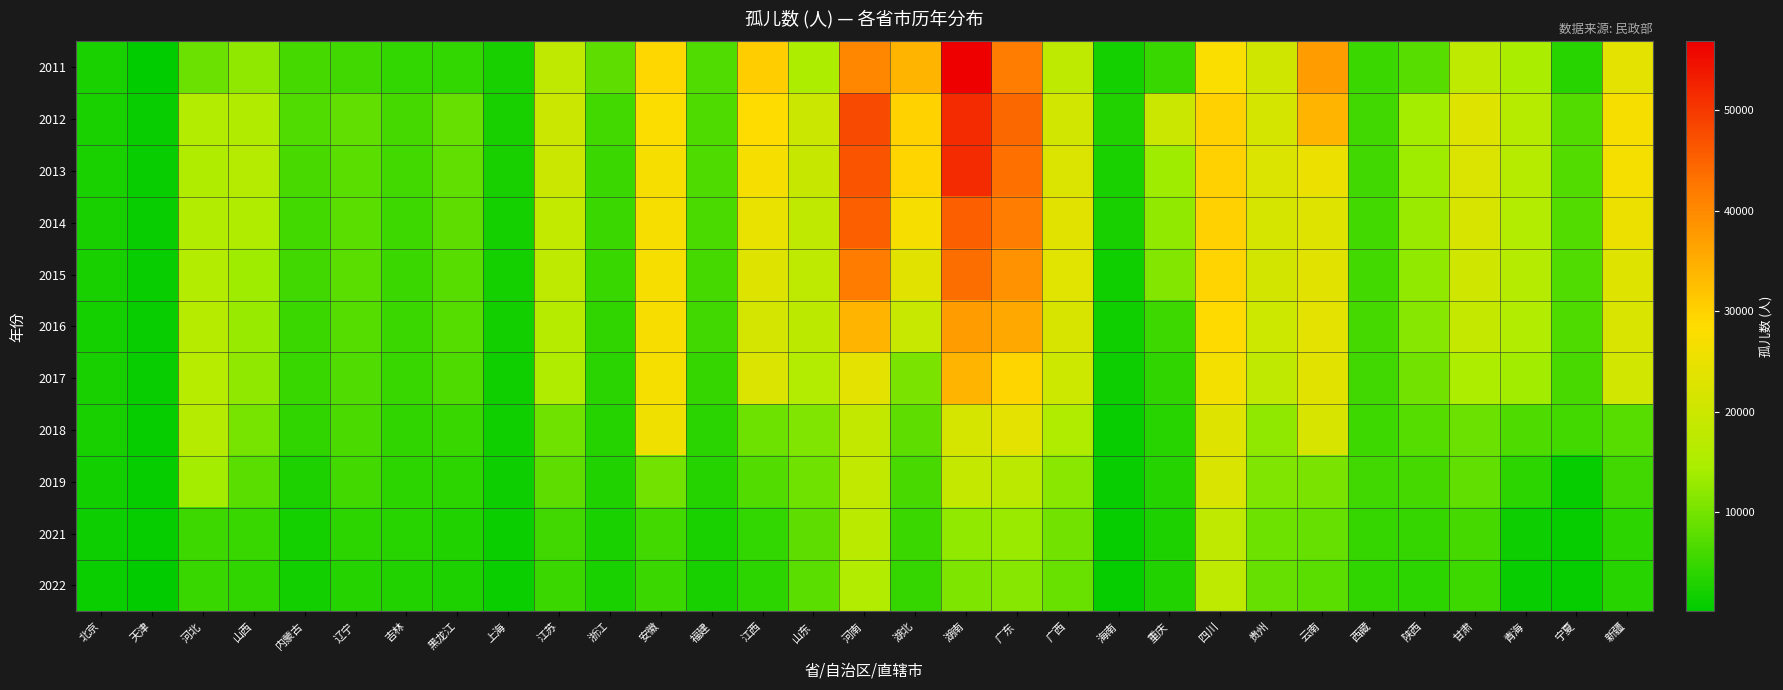

Reading left to right, what are all the values shown in this chart?

2011: 北京=2473	天津=119	河北=9188	山西=12208	内蒙古=6019	辽宁=5446	吉林=4338	黑龙江=4383	上海=2270	江苏=17866	浙江=8016	安徽=29351	福建=6808	江西=30605	山东=14966	河南=40428	湖北=34138	湖南=56873	广东=41624	广西=17826	海南=1975	重庆=4889	四川=27588	贵州=20566	云南=37178	西藏=5085	陕西=7561	甘肃=17742	青海=14425	宁夏=3616	新疆=24125
2012: 北京=2488	天津=904	河北=15979	山西=15569	内蒙古=6902	辽宁=8192	吉林=5905	黑龙江=8722	上海=2224	江苏=19563	浙江=5872	安徽=27947	福建=6711	江西=28668	山东=19465	河南=47912	湖北=29912	湖南=51689	广东=44375	广西=20755	海南=3067	重庆=19575	四川=30213	贵州=21445	云南=33965	西藏=5576	陕西=13973	甘肃=22959	青海=16351	宁夏=7136	新疆=27066
2013: 北京=2374	天津=835	河北=15278	山西=16115	内蒙古=6127	辽宁=7702	吉林=5880	黑龙江=8121	上海=2141	江苏=19503	浙江=5204	安徽=27076	福建=6642	江西=27107	山东=19077	河南=46844	湖北=29478	湖南=51633	广东=43526	广西=22502	海南=2337	重庆=13532	四川=30137	贵州=22630	云南=25371	西藏=5576	陕西=13473	甘肃=22411	青海=16351	宁夏=7066	新疆=26796
2014: 北京=2287	天津=884	河北=15663	山西=15349	内蒙古=5883	辽宁=7760	吉林=5401	黑龙江=7884	上海=2054	江苏=18445	浙江=5088	安徽=27073	福建=6437	江西=24860	山东=18023	河南=45358	湖北=26990	湖南=45489	广东=41711	广西=23701	海南=2152	重庆=12422	四川=30174	贵州=21646	云南=22995	西藏=5869	陕西=13013	甘肃=21999	青海=15991	宁夏=7077	新疆=25533
2015: 北京=2152	天津=862	河北=16060	山西=13545	内蒙古=5526	辽宁=7727	吉林=5196	黑龙江=7465	上海=1964	江苏=17691	浙江=4827	安徽=26993	福建=6012	江西=23133	山东=17534	河南=41828	湖北=23704	湖南=43616	广东=38845	广西=23614	海南=1636	重庆=11085	四川=29684	贵州=21047	云南=23802	西藏=5798	陕西=12515	甘肃=20608	青海=16268	宁夏=6890	新疆=23045
2016: 北京=2071	天津=805	河北=16479	山西=12850	内蒙古=5185	辽宁=7233	吉林=5106	黑龙江=7286	上海=1824	江苏=16510	浙江=4235	安徽=27250	福建=5504	江西=21358	山东=17360	河南=34032	湖北=19284	湖南=37274	广东=35807	广西=21888	海南=1548	重庆=5404	四川=28878	贵州=20232	云南=24176	西藏=5967	陕西=11569	甘肃=18828	青海=15771	宁夏=6646	新疆=22090
2017: 北京=2149	天津=815	河北=16744	山西=12228	内蒙古=4848	辽宁=6830	吉林=4963	黑龙江=6725	上海=1670	江苏=15301	浙江=3851	安徽=26855	福建=4660	江西=22688	山东=16072	河南=24204	湖北=10464	湖南=33993	广东=29408	广西=20264	海南=1349	重庆=4246	四川=26631	贵州=17908	云南=23685	西藏=5537	陕西=9822	甘肃=14879	青海=13754	宁夏=6270	新疆=20737
2018: 北京=2138	天津=687	河北=16241	山西=10228	内蒙古=4182	辽宁=6429	吉林=4252	黑龙江=4860	上海=1582	江苏=9605	浙江=3315	安徽=25949	福建=3727	江西=9274	山东=10818	河南=18639	湖北=8029	湖南=21767	广东=24097	广西=15354	海南=927	重庆=3603	四川=23322	贵州=12311	云南=21969	西藏=5366	陕西=7274	甘肃=9201	青海=6703	宁夏=5708	新疆=7553
2019: 北京=1747	天津=635	河北=14049	山西=7778	内蒙古=2725	辽宁=5798	吉林=3958	黑龙江=4075	上海=1409	江苏=7983	浙江=2945	安徽=9724	福建=3326	江西=7040	山东=9479	河南=18284	湖北=6278	湖南=18916	广东=17199	广西=11807	海南=821	重庆=3398	四川=22213	贵州=10957	云南=10518	西藏=5591	陕西=5919	甘肃=8317	青海=4035	宁夏=753	新疆=5440
2021: 北京=1331	天津=570	河北=5386	山西=4907	内蒙古=2022	辽宁=3990	吉林=3506	黑龙江=2899	上海=1209	江苏=5604	浙江=2529	安徽=5689	福建=2452	江西=4413	山东=7940	河南=17141	湖北=5073	湖南=12342	广东=13083	广西=9692	海南=725	重庆=2707	四川=18060	贵州=9387	云南=8573	西藏=4650	陕西=4715	甘肃=6078	青海=1258	宁夏=722	新疆=4063
2022: 北京=1170	天津=525	河北=4903	山西=4220	内蒙古=1886	辽宁=3333	吉林=3206	黑龙江=2734	上海=1082	江苏=5102	浙江=2387	安徽=5142	福建=2279	江西=3932	山东=7704	河南=15772	湖北=4594	湖南=10709	广东=11599	广西=8896	海南=661	重庆=3162	四川=17762	贵州=8760	云南=7701	西藏=4293	陕西=3993	甘肃=5350	青海=883	宁夏=691	新疆=3538